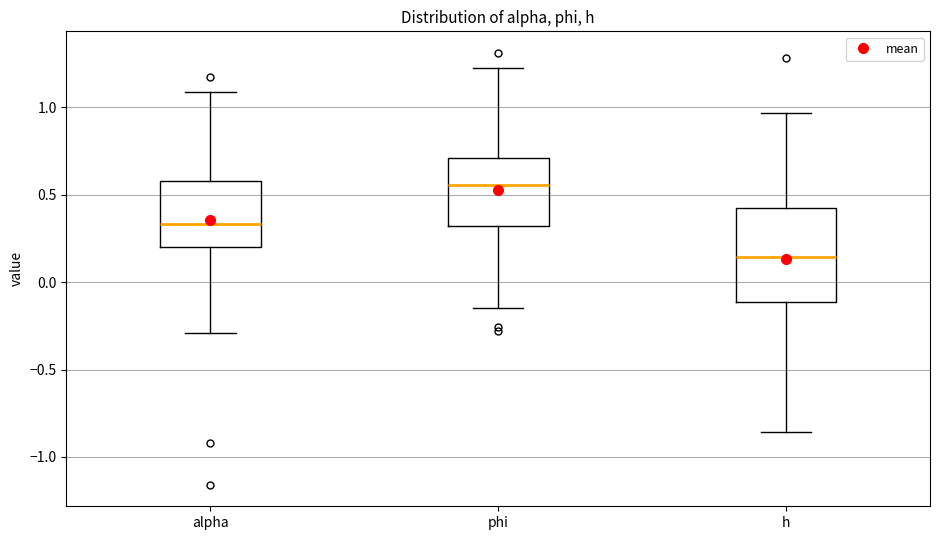

Reading left to right, read every box against the y-axis: the position of its median line, the range the box covers, and the ends of its whiskers. The values are not printed on the chart, so give them approximately, as read against the axis.

alpha: median 0.35, box 0.20 to 0.60, whiskers -0.30 to 1.10
phi: median 0.55, box 0.30 to 0.70, whiskers -0.15 to 1.20
h: median 0.15, box -0.10 to 0.40, whiskers -0.85 to 0.95